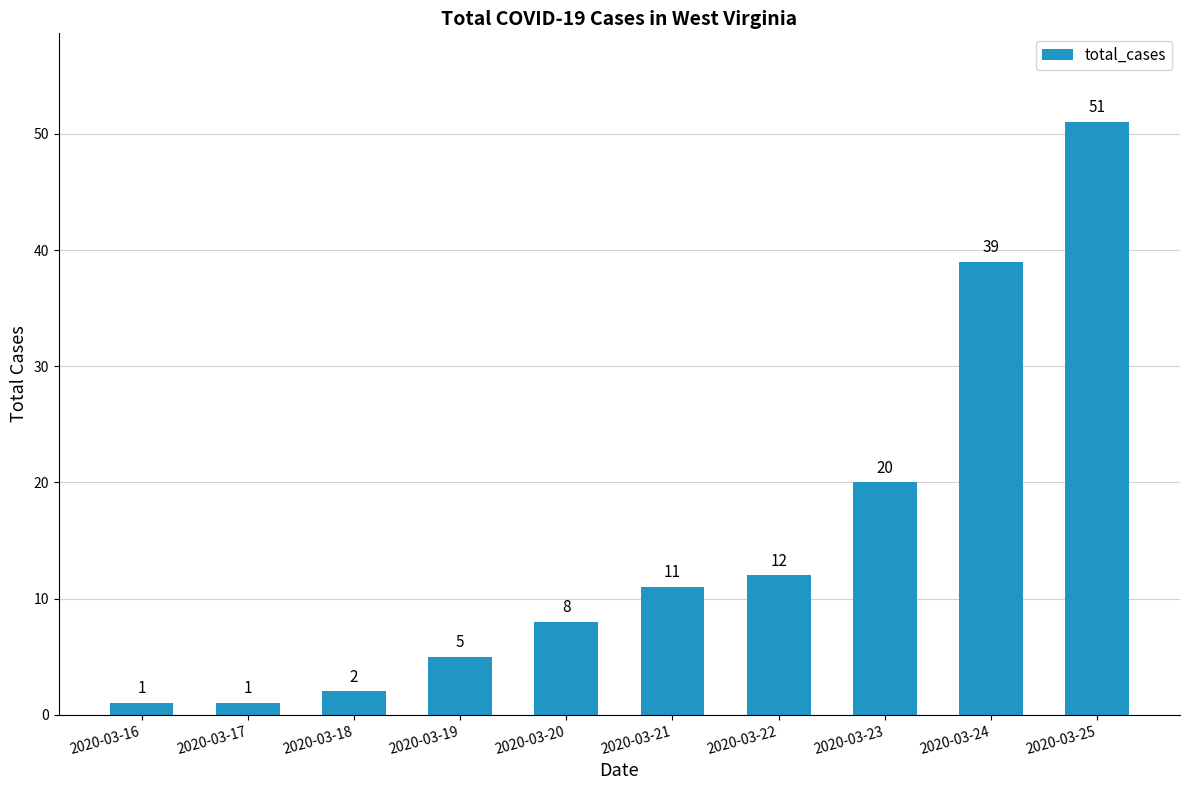

Which has a higher value, 2020-03-19 or 2020-03-18?

2020-03-19